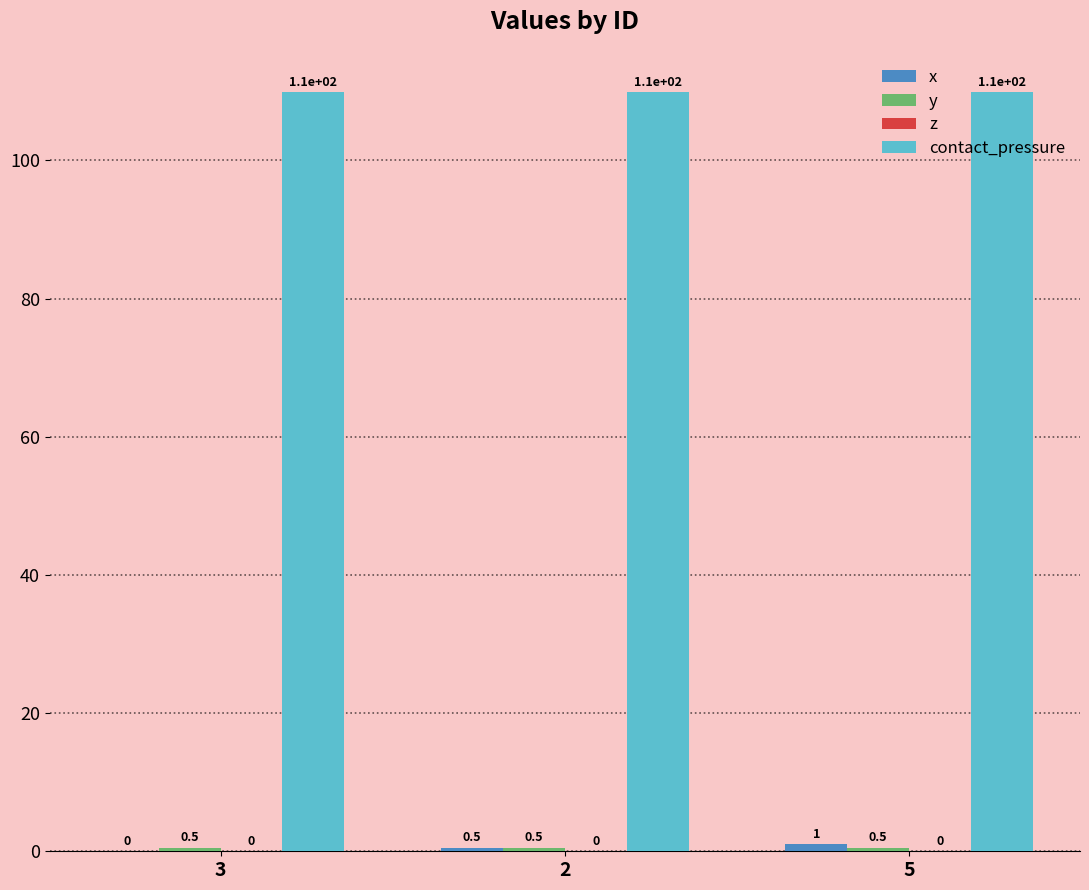

Which series has the largest total across all categories?

contact_pressure